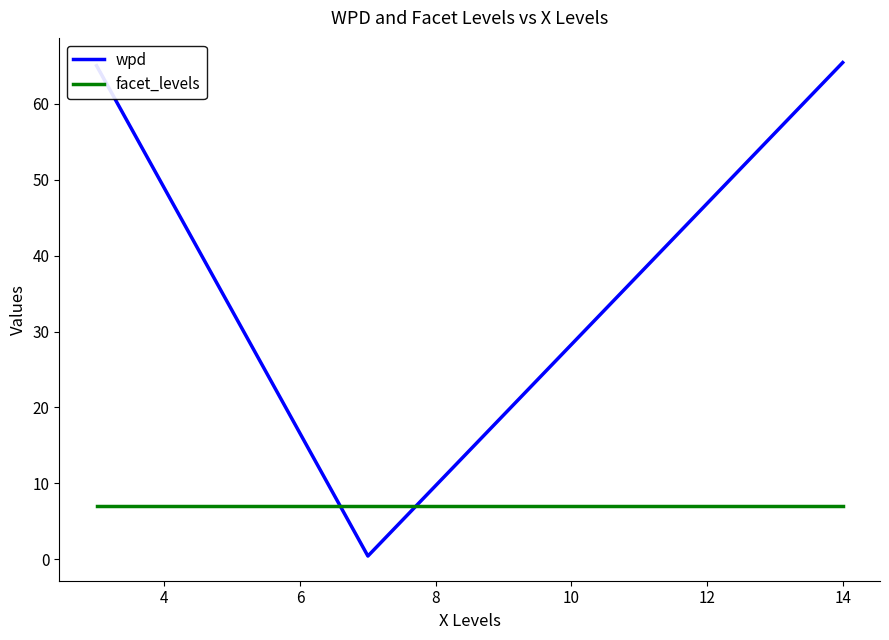

What is the sum of all wpd values?

130.9